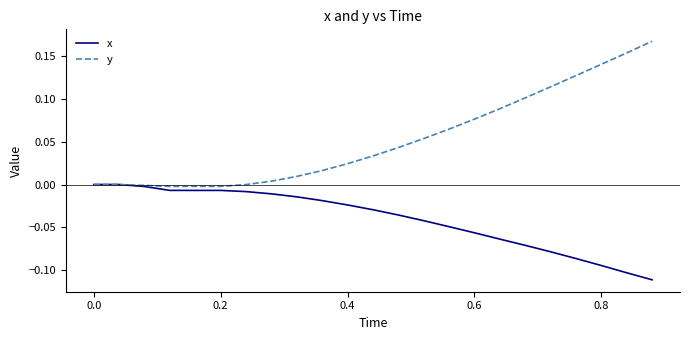

Does the chart display data point markers on the line(s)?

No